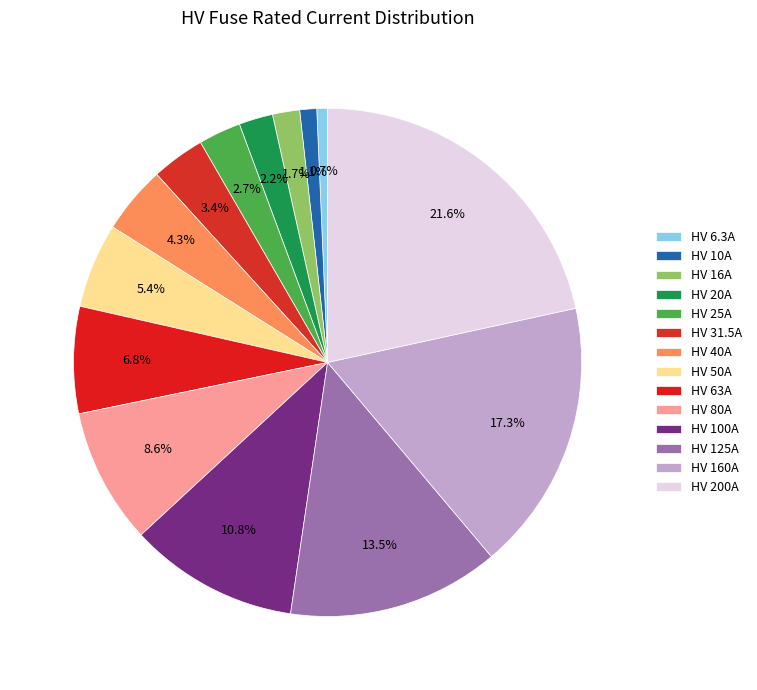

The HV 25A slice represents 1% of the pie. True or false?

False